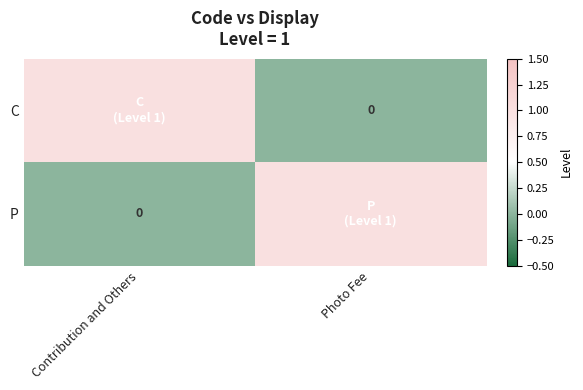

Between Contribution and Others and Photo Fee, which series saw the biggest shift?

C